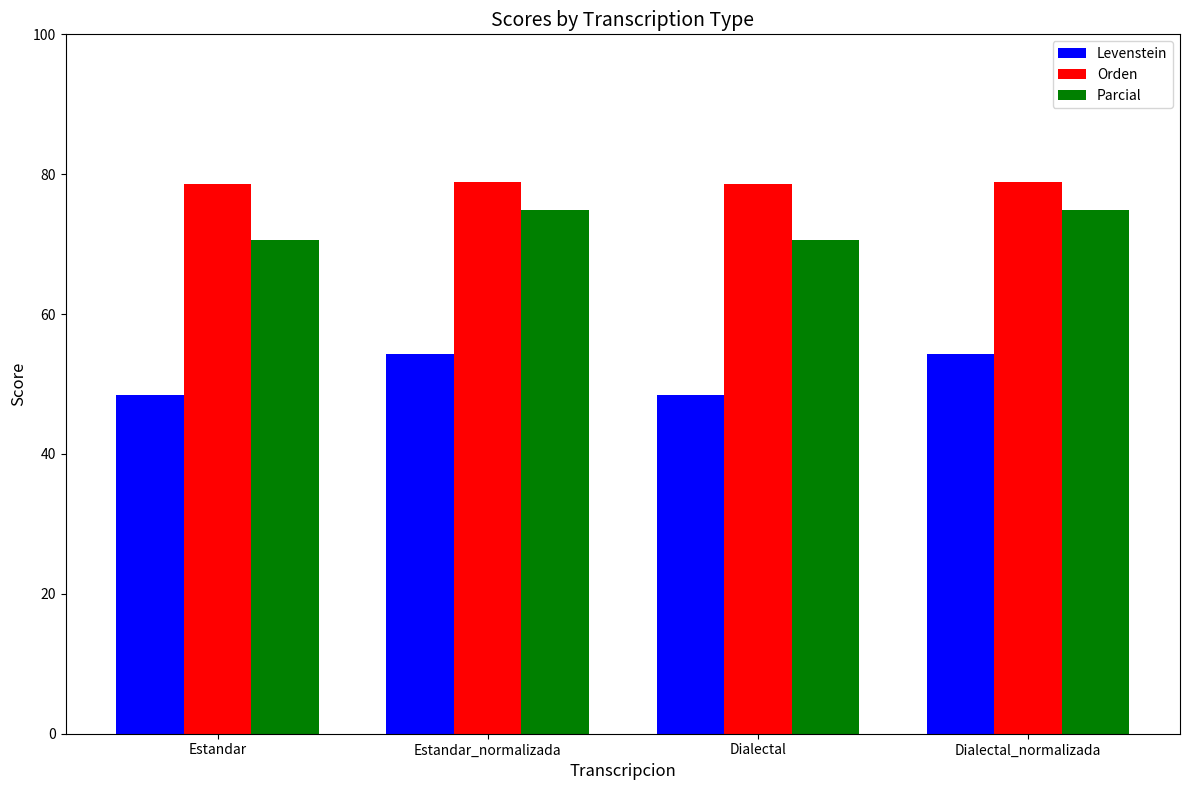

What are all the series names shown in the legend?

Levenstein, Orden, Parcial